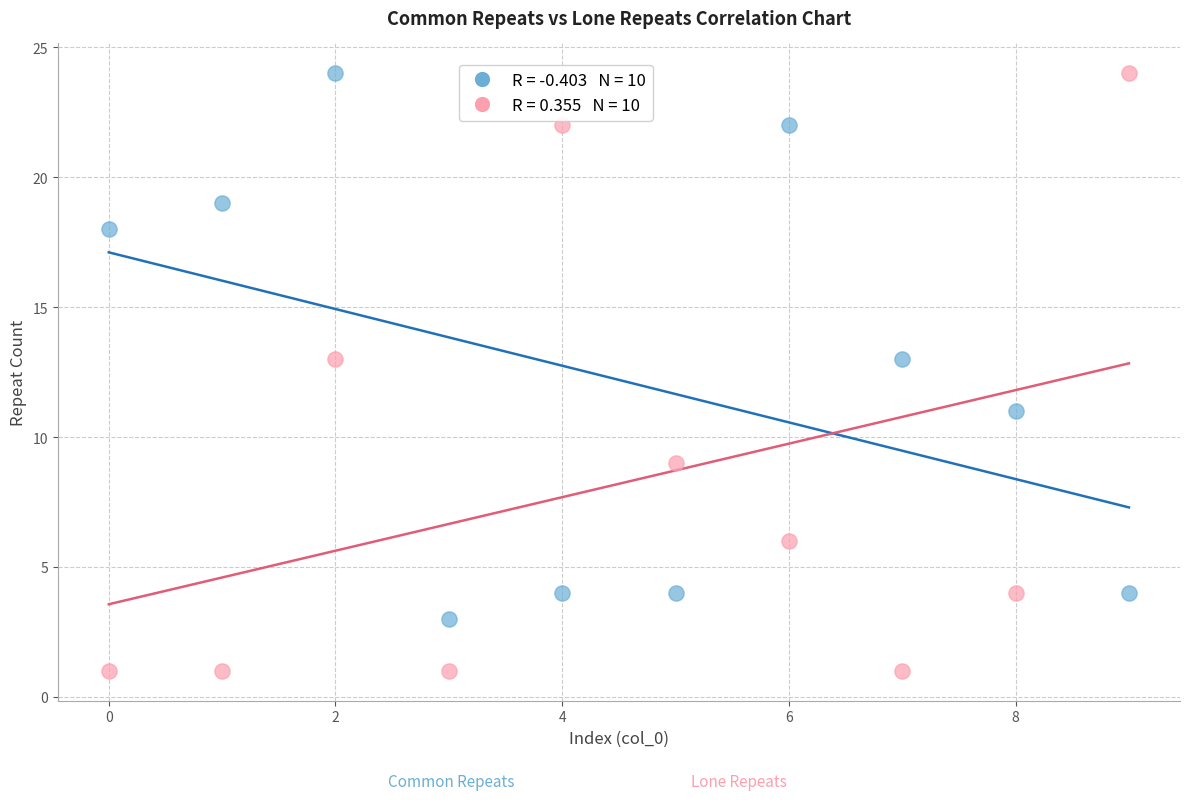

Across all data points, what is the range of Y values (max minus min)?

23